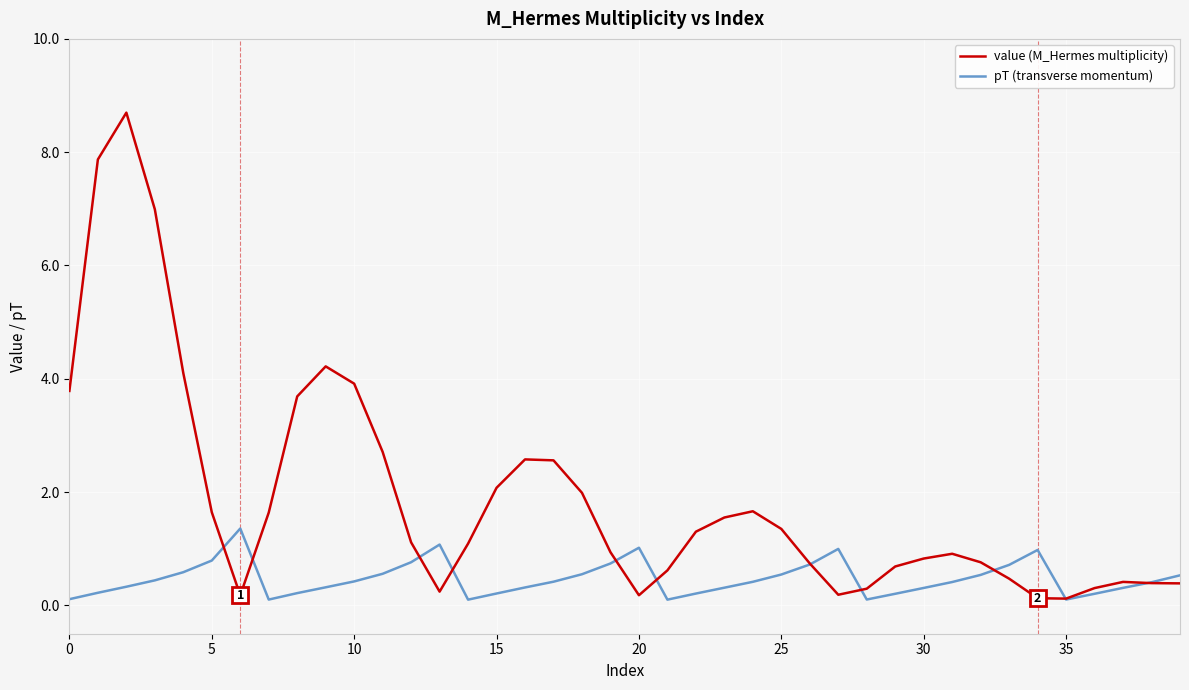

Rank the series by their average value, from highest to lowest.

value (M_Hermes multiplicity), pT (transverse momentum)